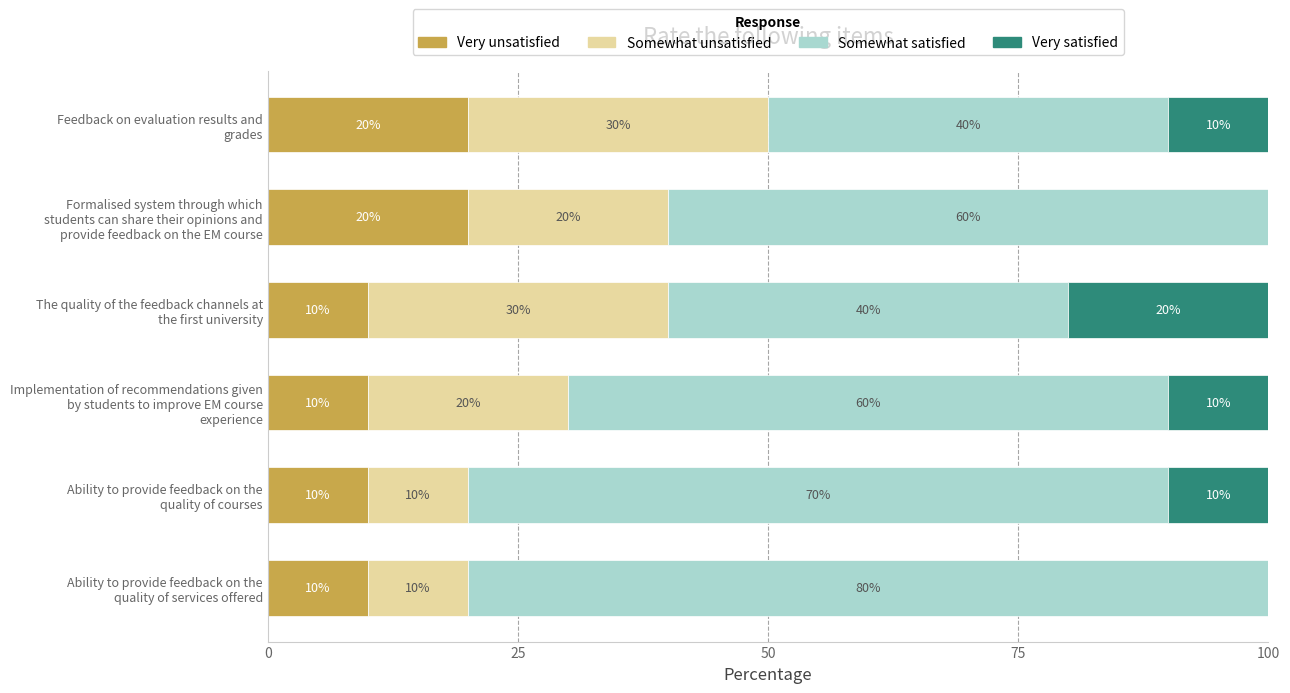

What is the maximum value for Very unsatisfied?

20